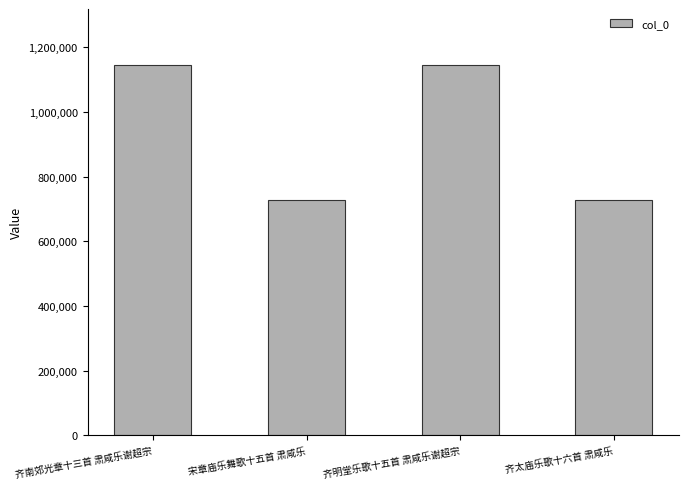

True or false: the data shows 2033848 at 齐南郊光章十三首 肃咸乐谢超宗.

False